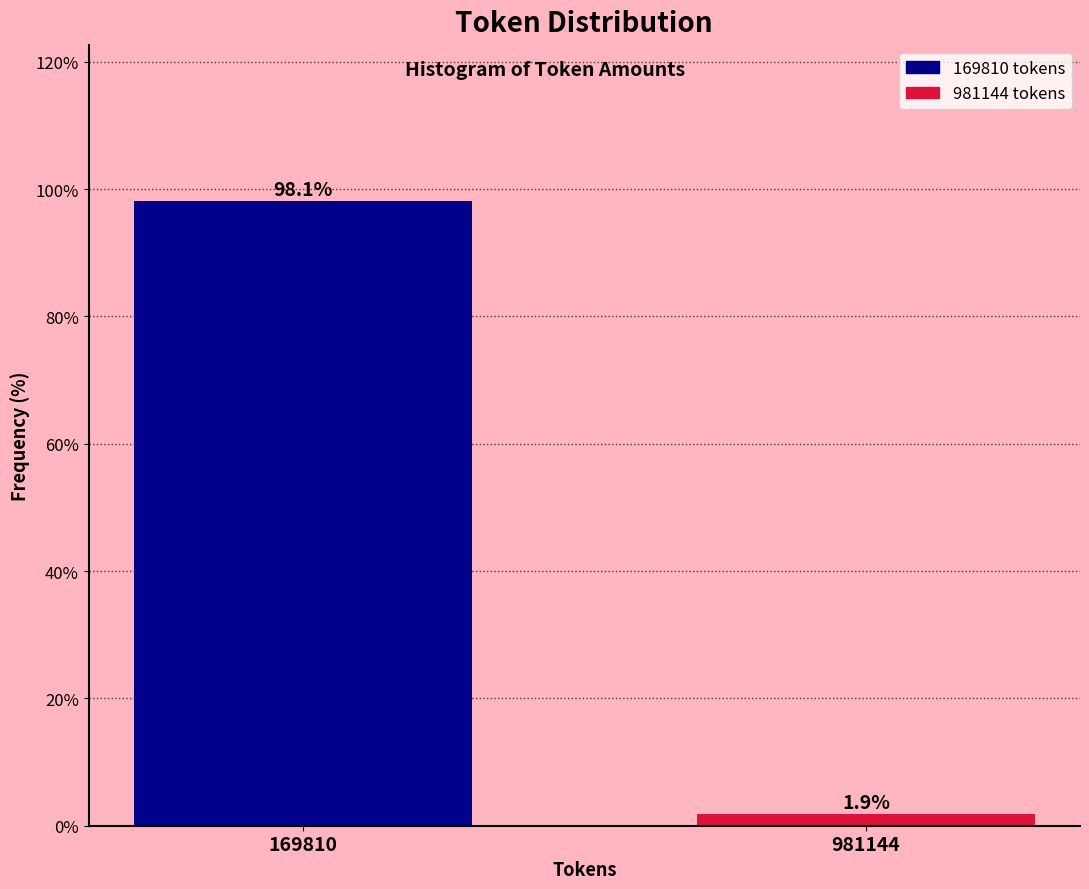

Reading left to right, transcribe all the data shown in this chart.

98.1	1.9